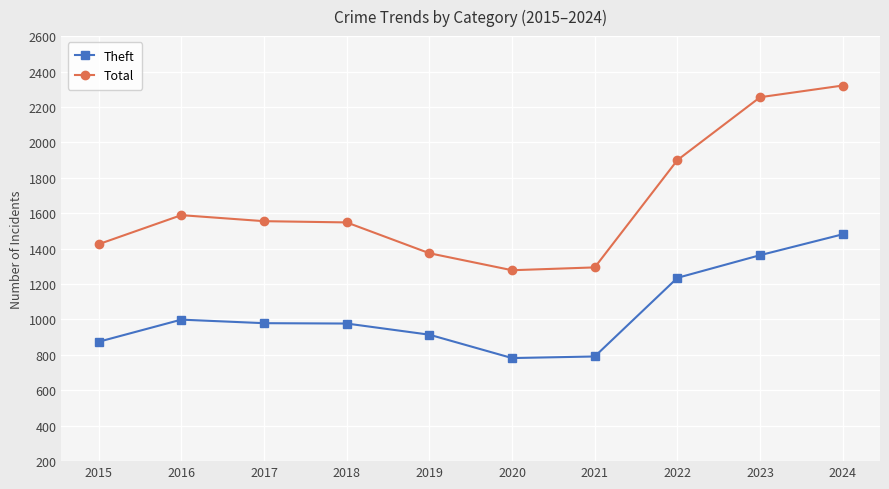

Does the chart display data point markers on the line(s)?

Yes